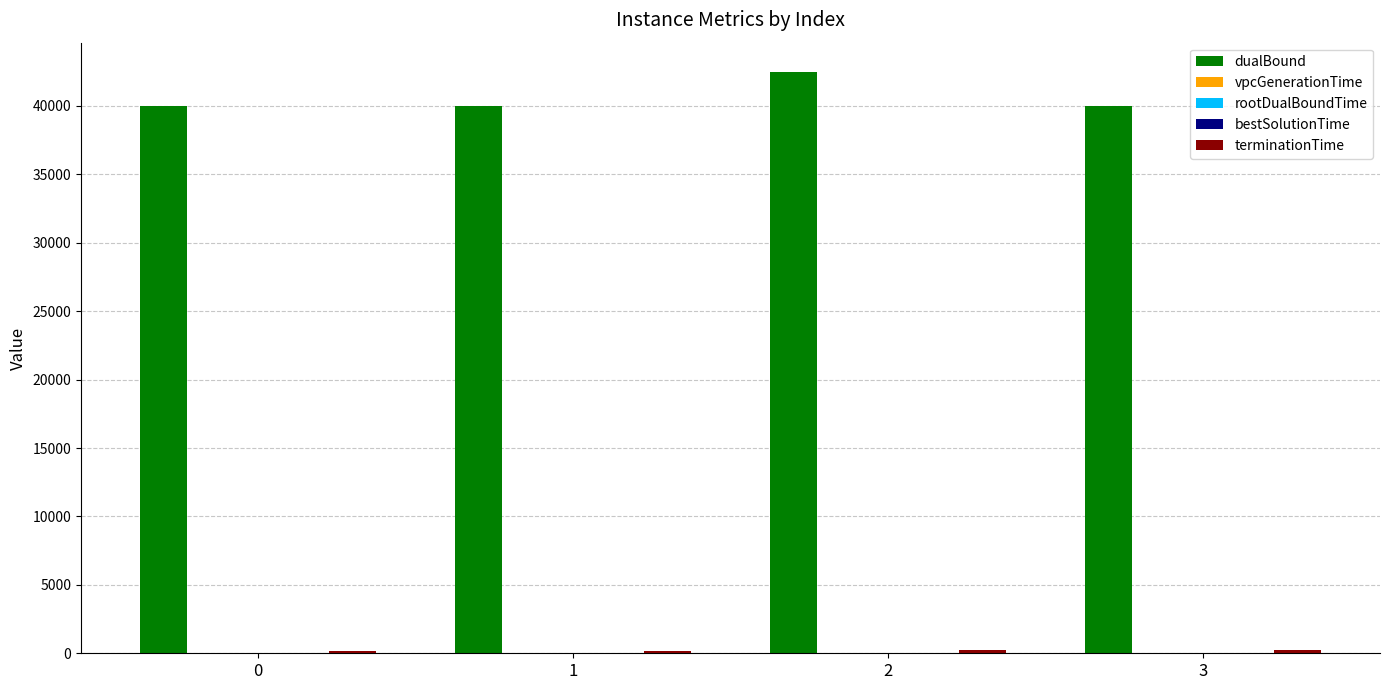

Which series has the largest total across all categories?

dualBound